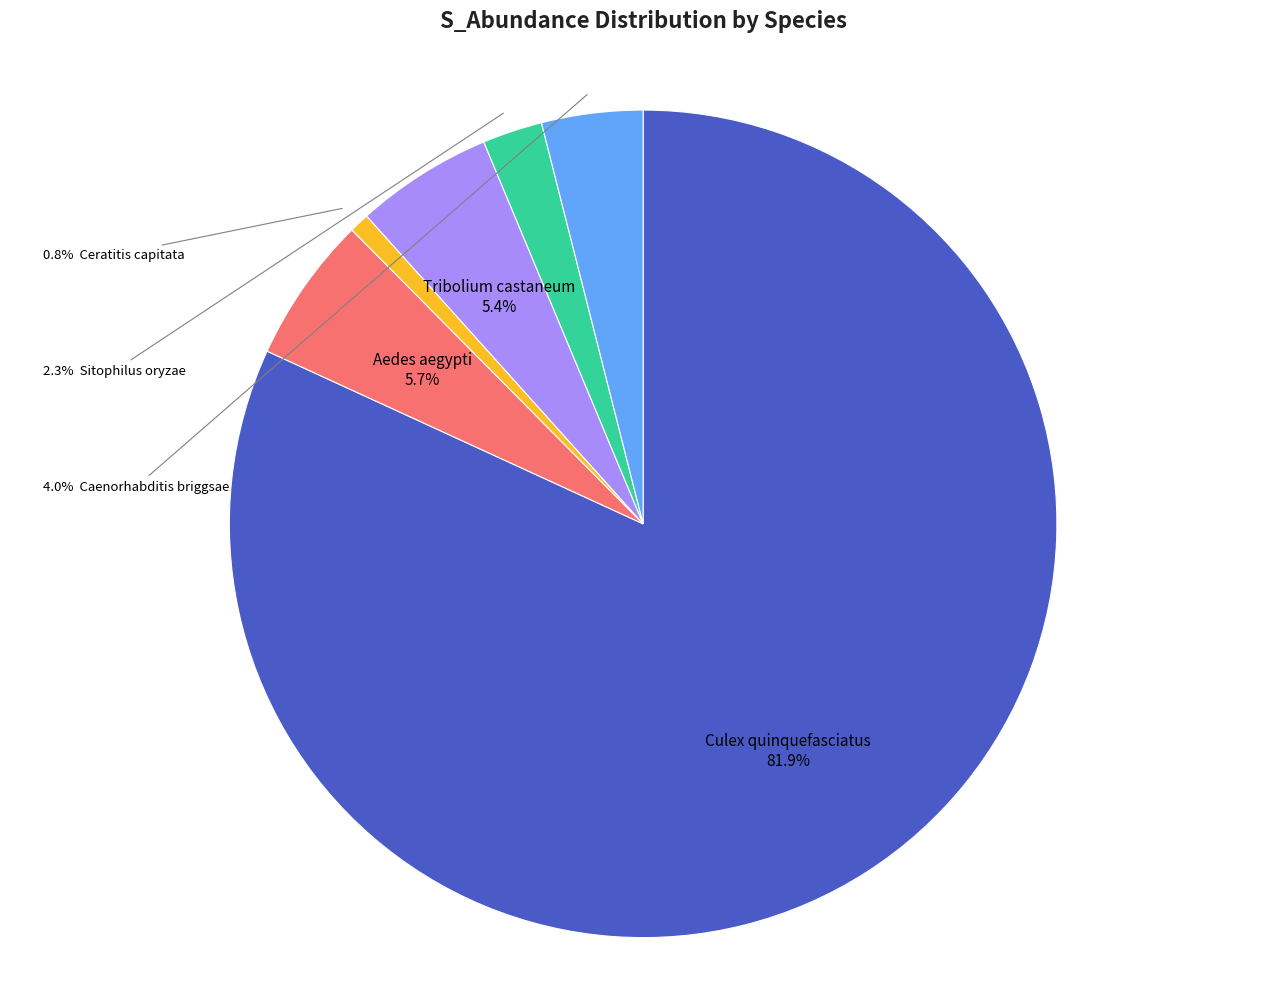

Count the number of slices in the pie.

6